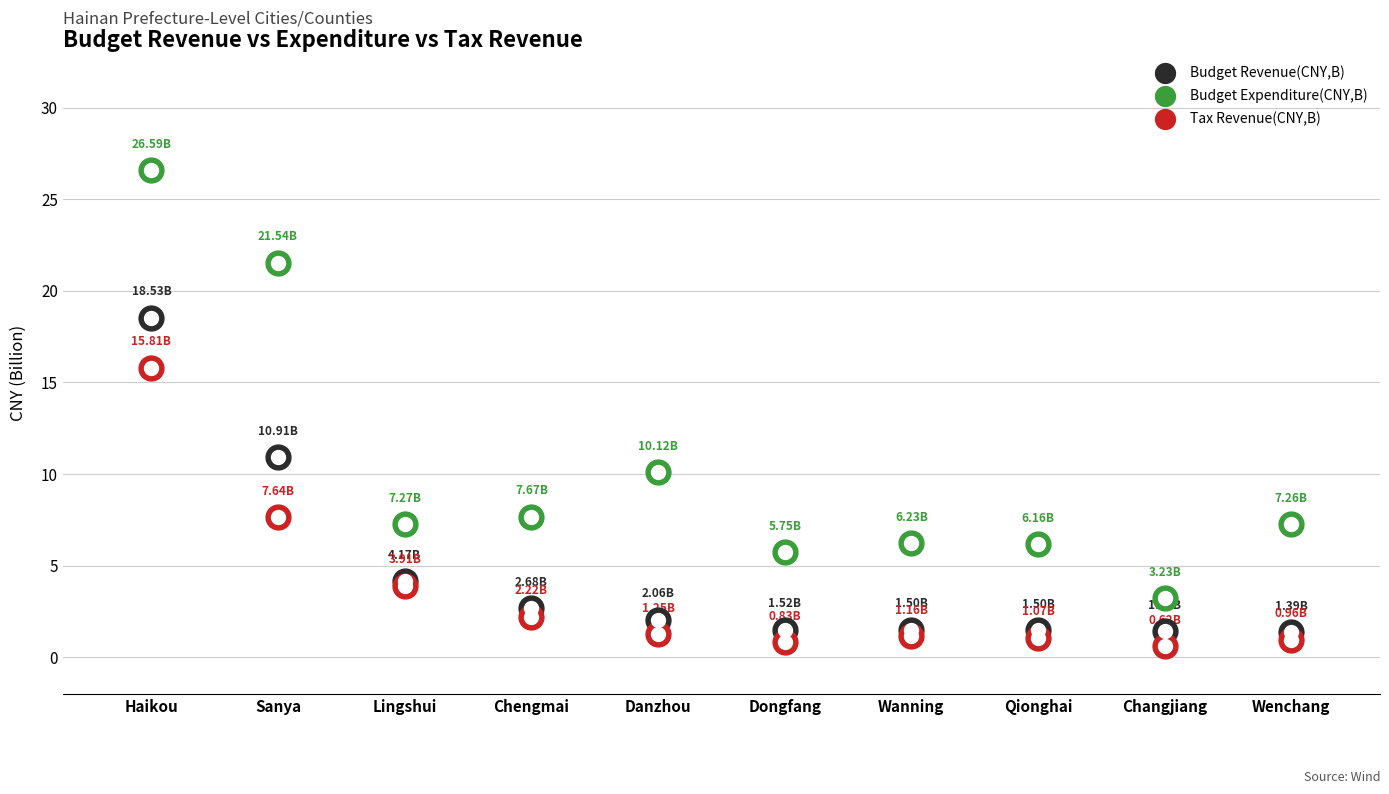

Which series has the largest Y range (max minus min)?

Budget Expenditure(CNY,B)